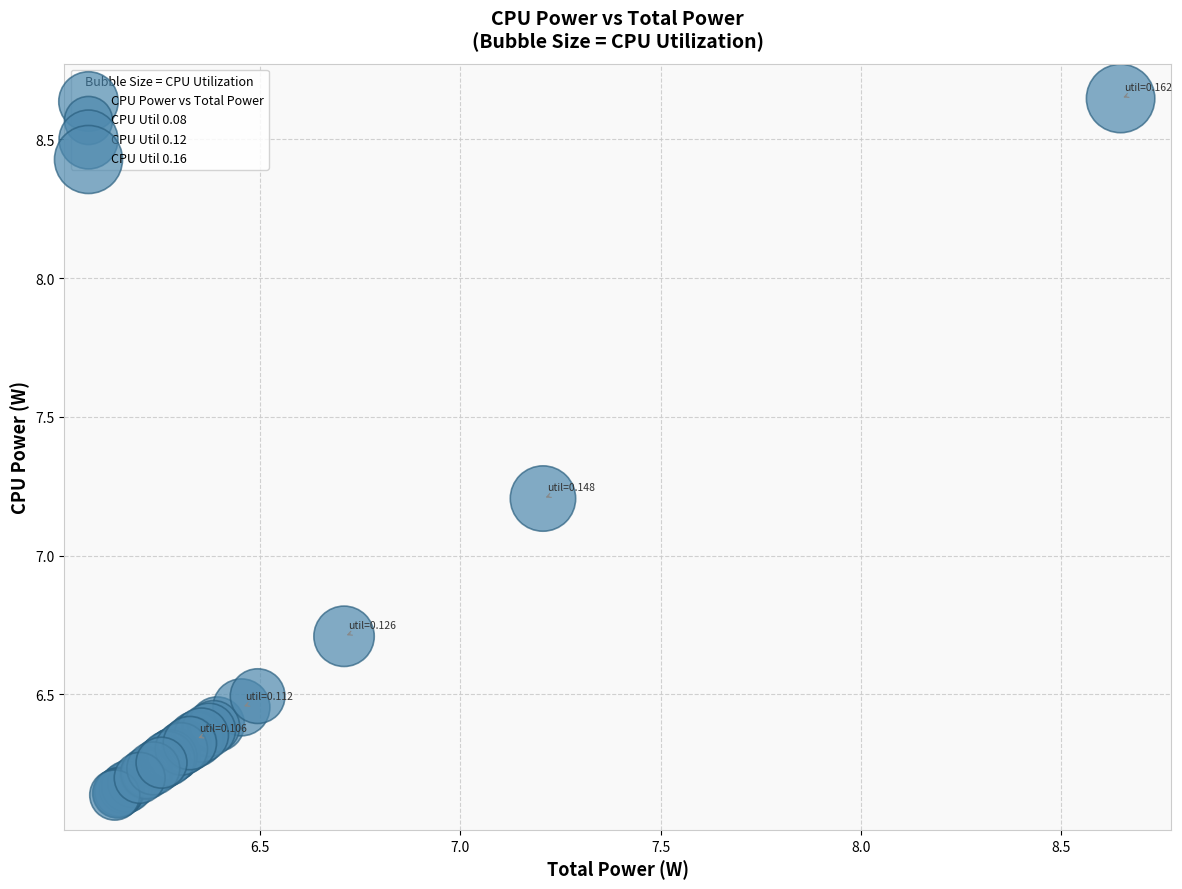

What Y value in the scatter plot is closest to 7?

7.2